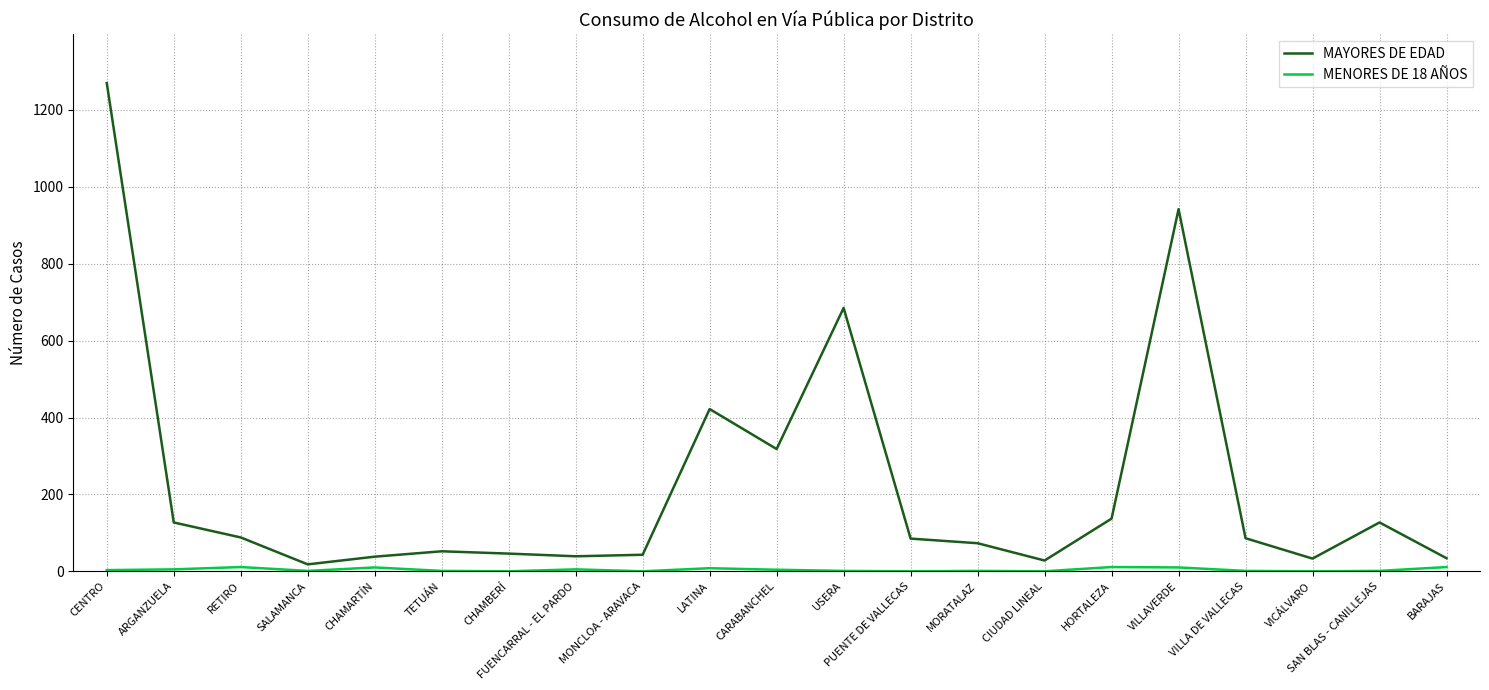

In MAYORES DE EDAD, how many points are lower than both neighbors (excluding endpoints)?

5